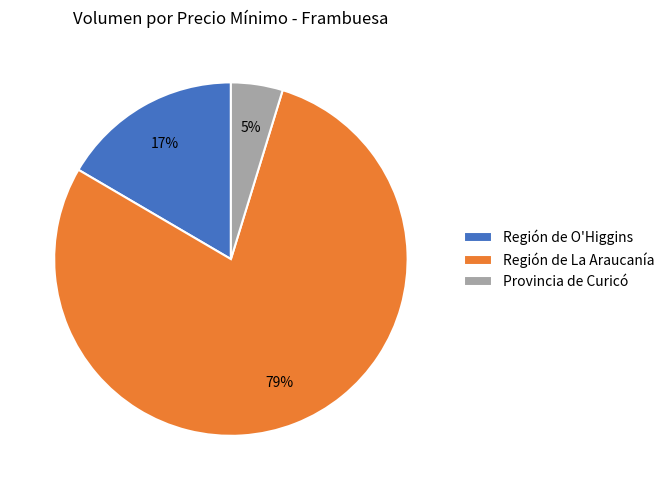

Is it true that Región de La Araucanía is 64% of the pie?

False